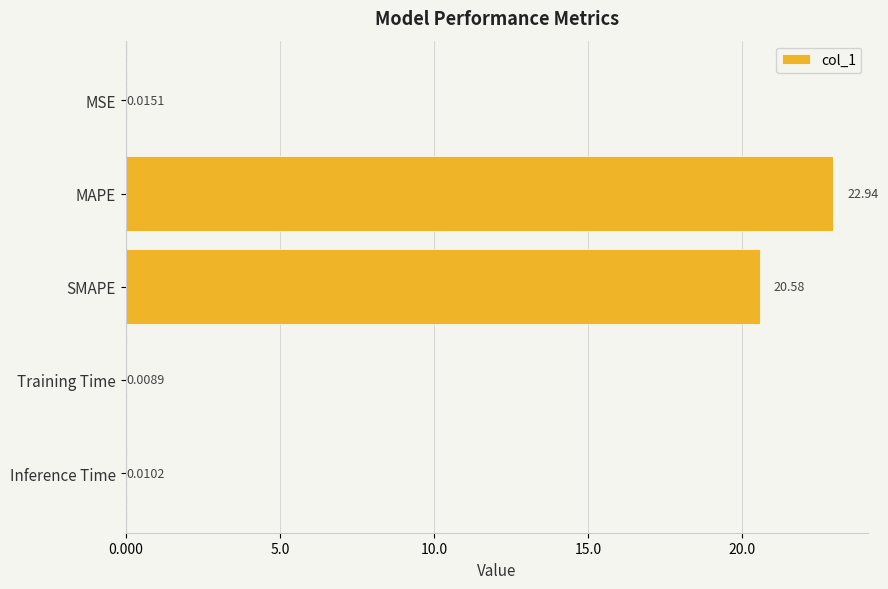

How many categories are shown in the chart?

5